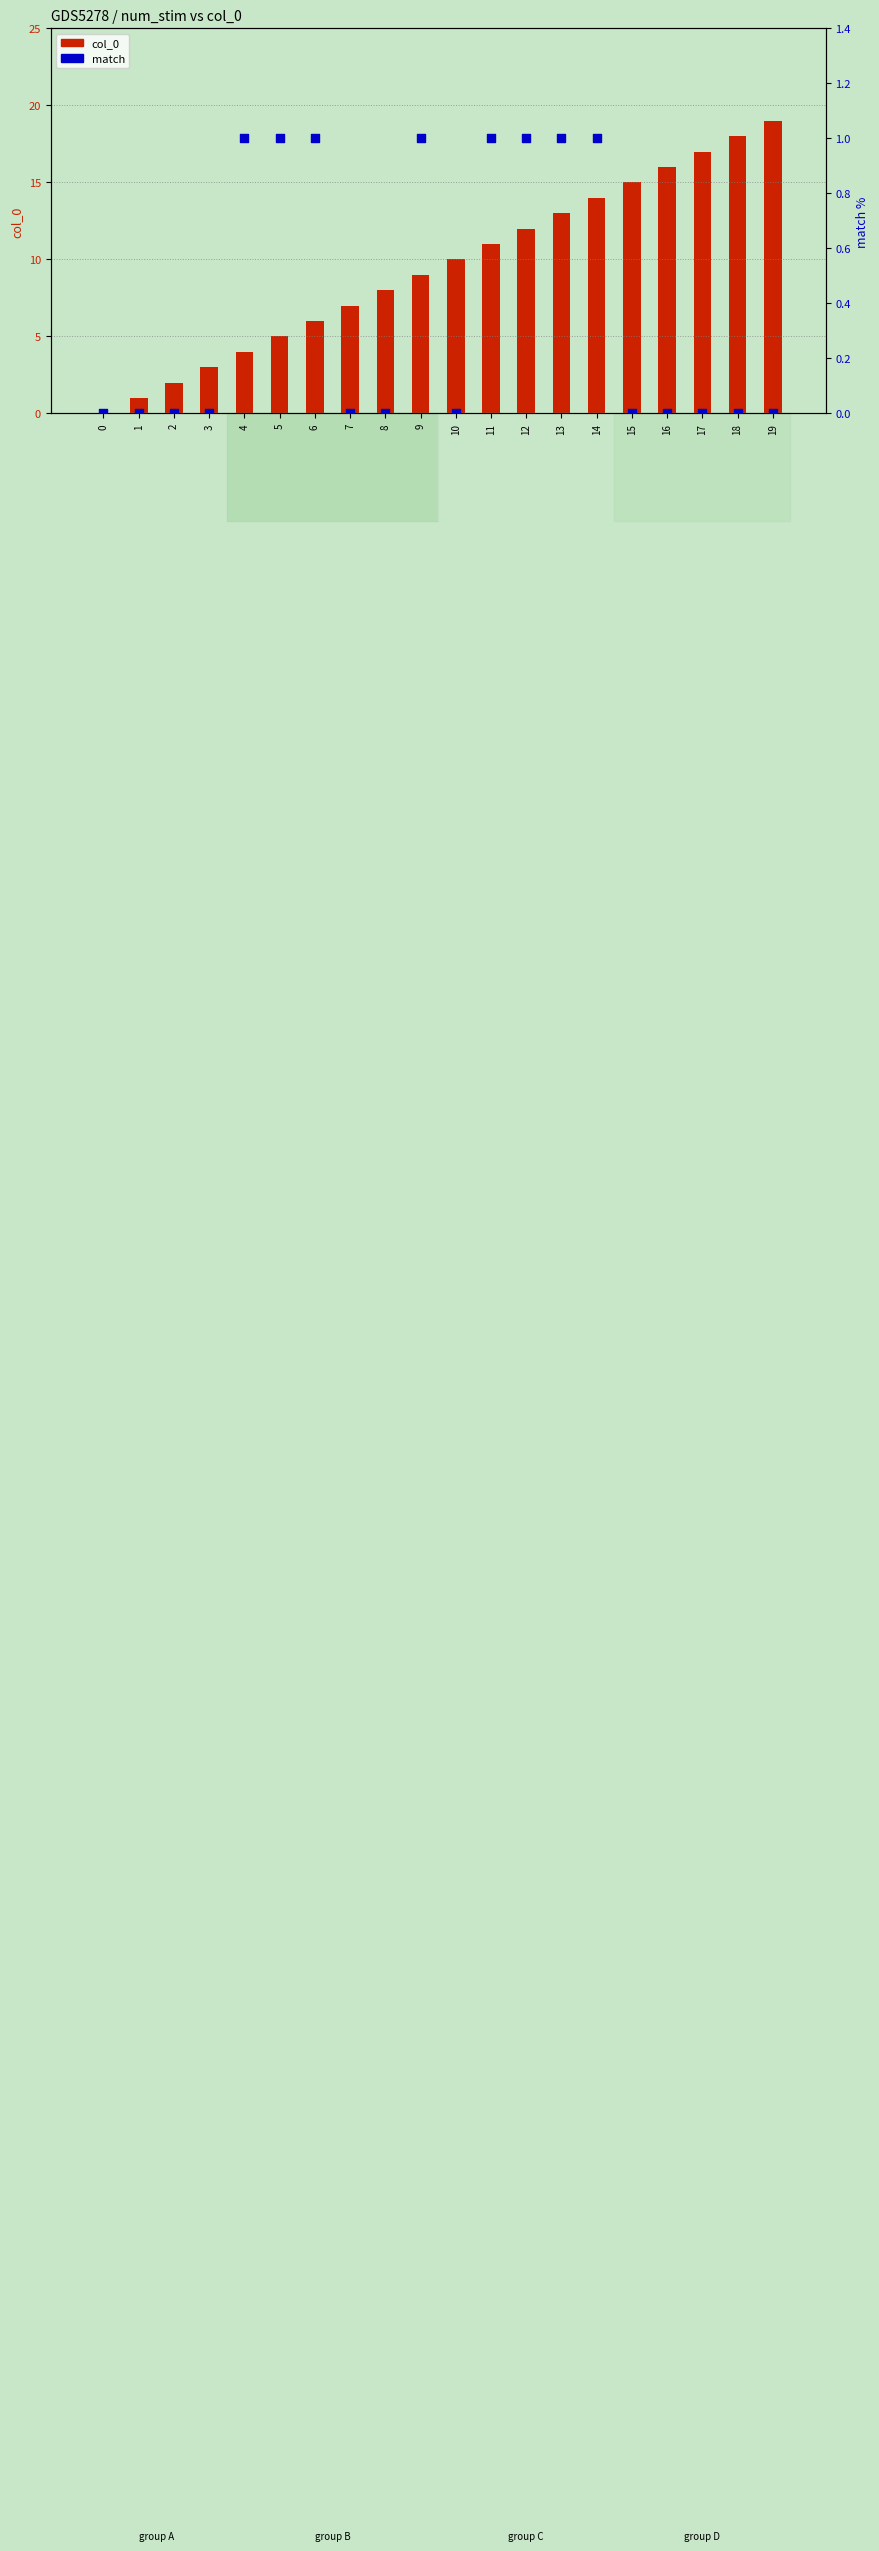

Which series contains the highest Y value?

col_0